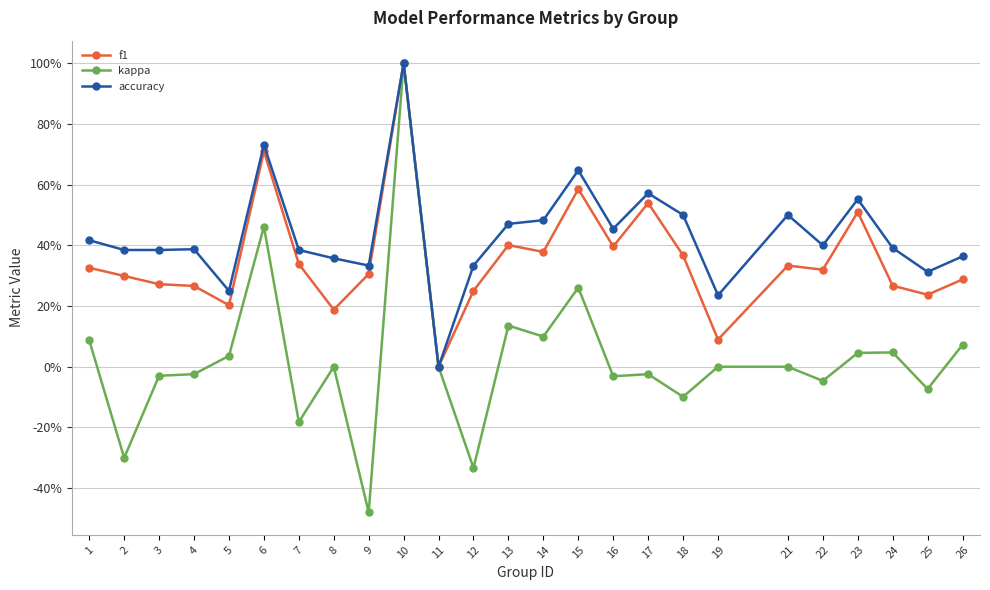

What is the difference between the maximum and minimum values in the accuracy series?

1.0